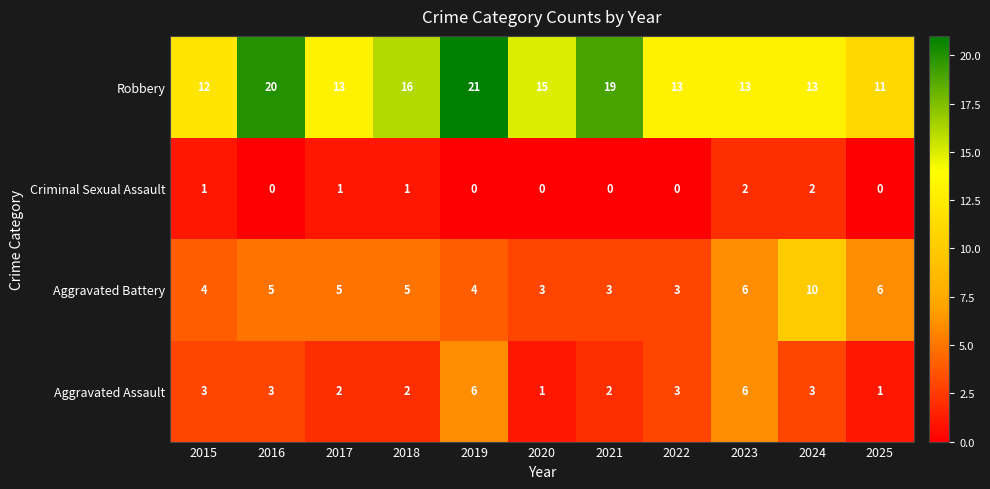

List the series in order of their peak value, highest first.

Robbery, Aggravated Battery, Aggravated Assault, Criminal Sexual Assault